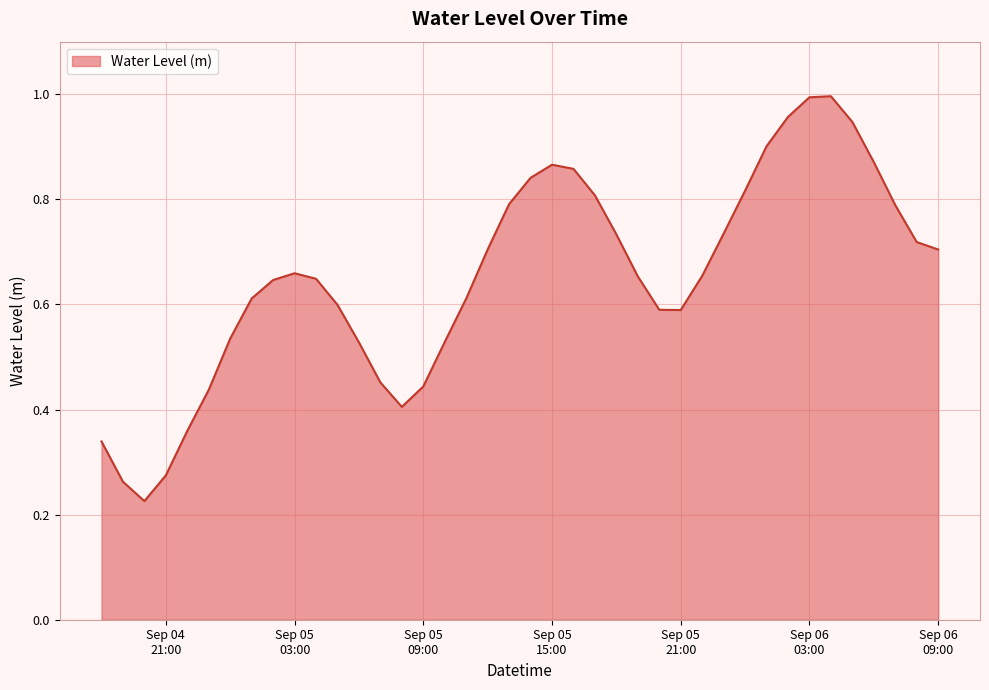

What is the label of the 13th point from the left?

2024-09-05 06:00:00